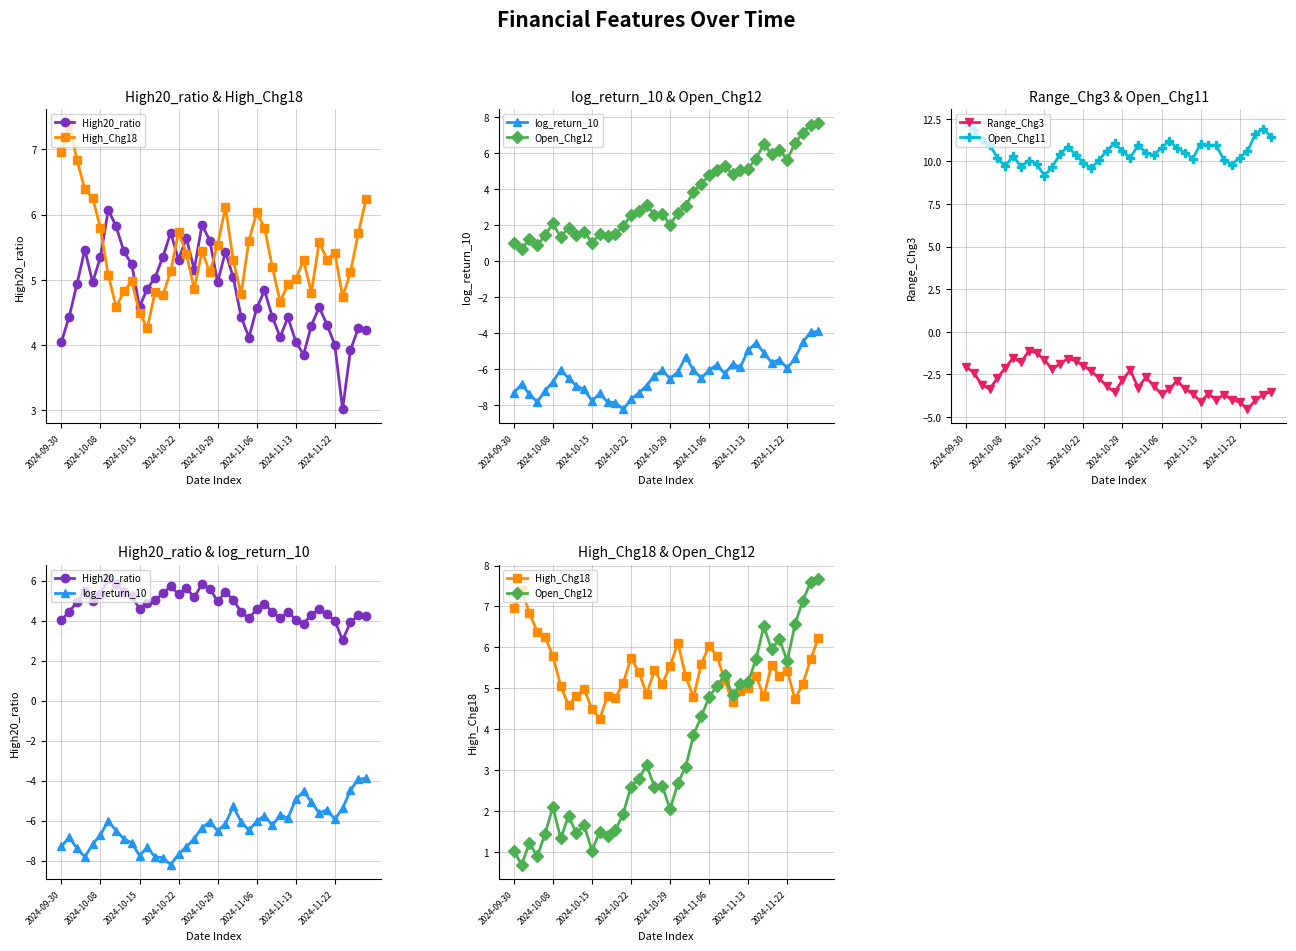

In Range_Chg3, how many points are higher than both neighbors (excluding endpoints)?

8